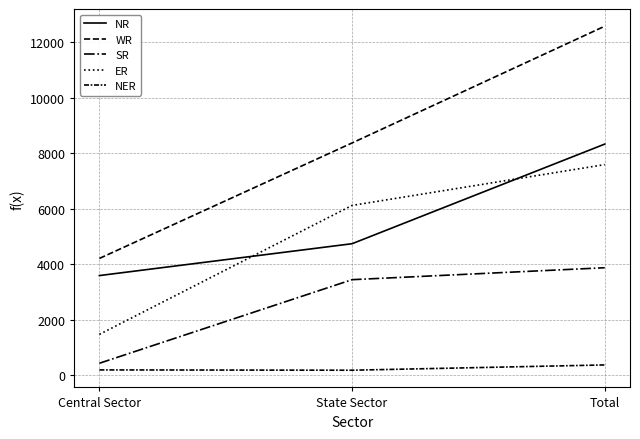

Does the chart have visible grid lines?

Yes